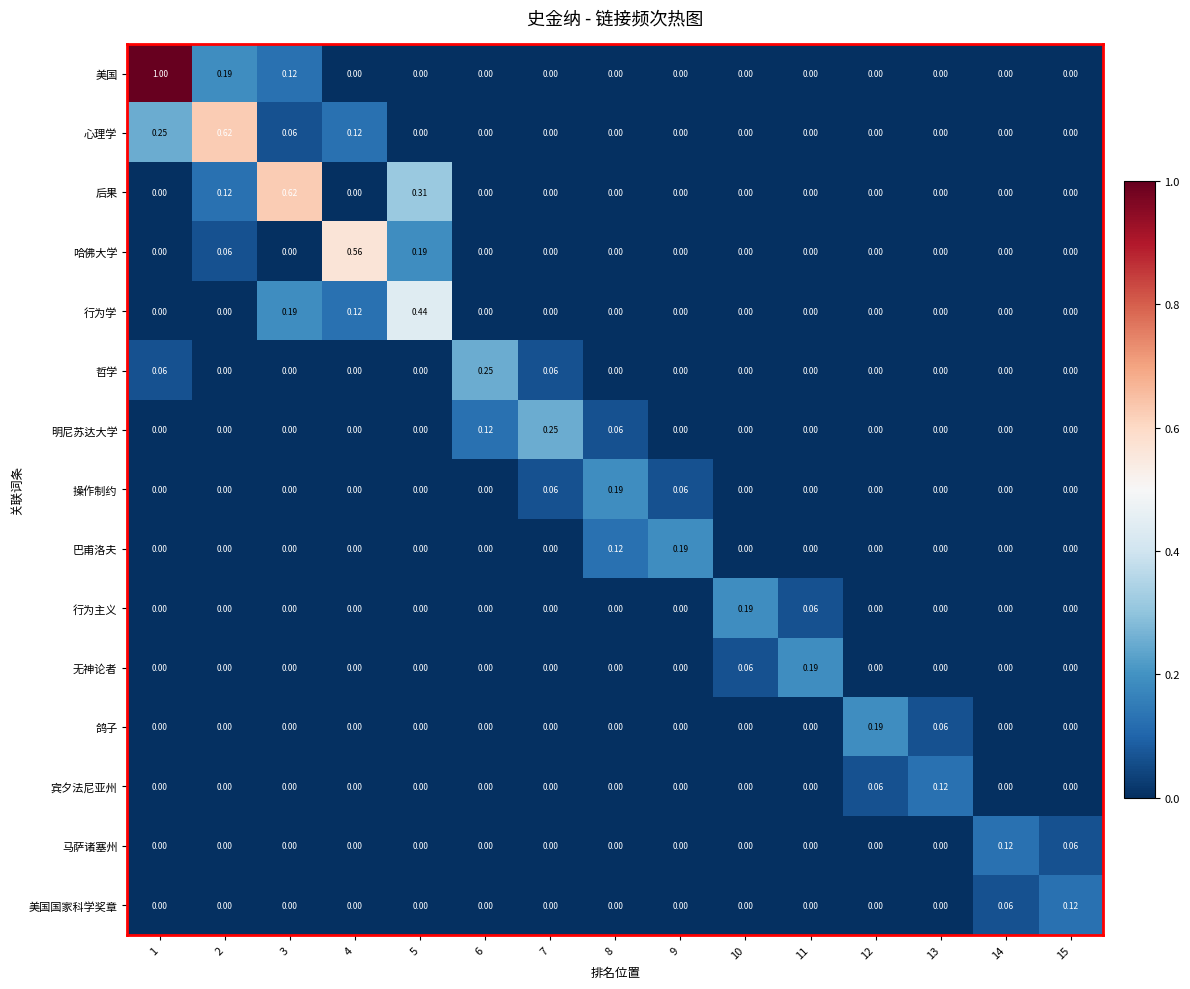

Which series has the largest range (max minus min)?

美国